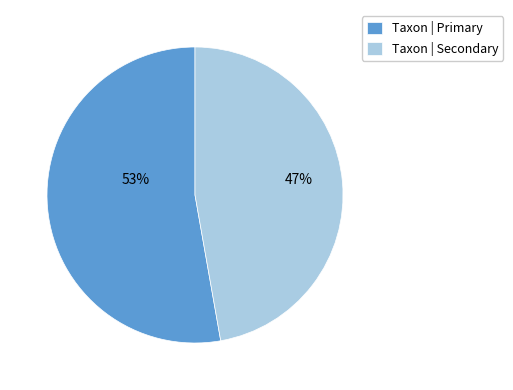

Combined, do Taxon | Primary and Taxon | Secondary account for over 50%?

Yes